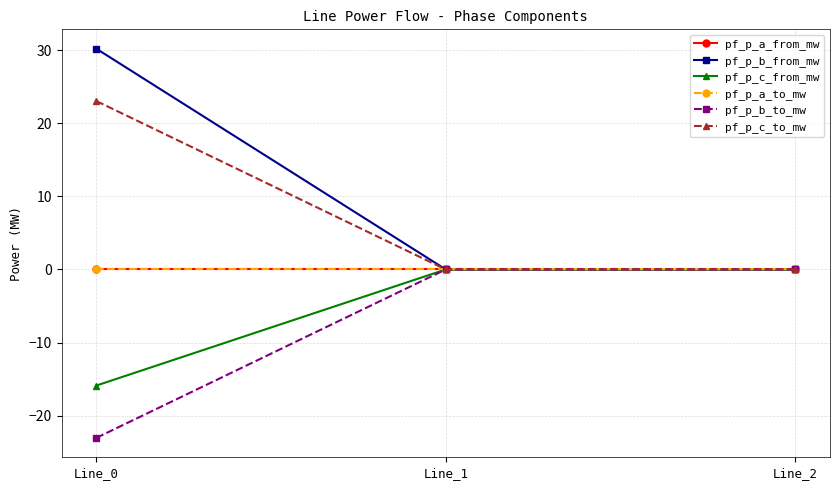

Is this an area chart (filled region under the line)?

No